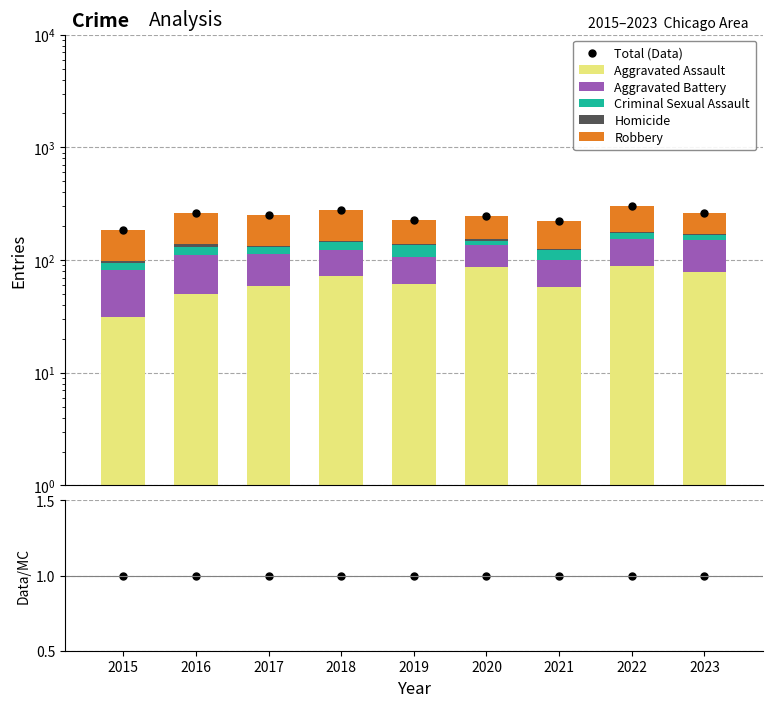

What is the value of the Criminal Sexual Assault bar at the 3rd from the left?

19